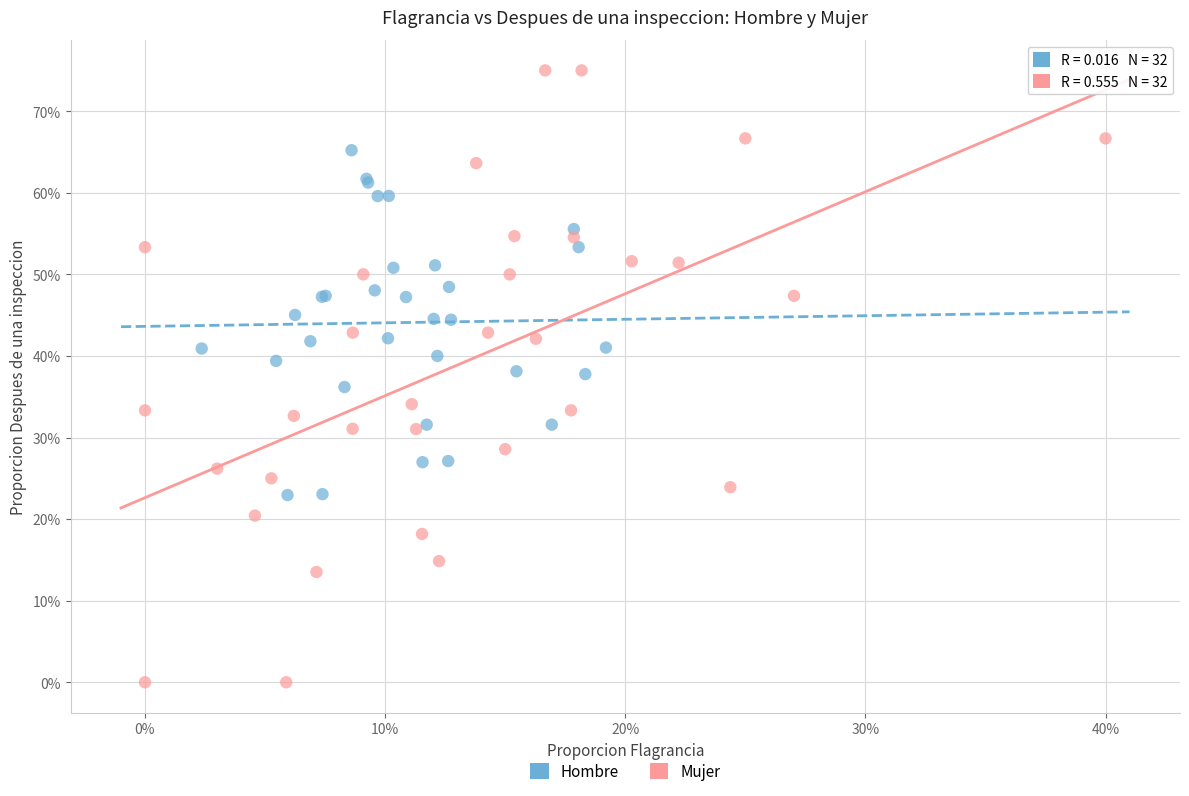

What are all the series names shown in the legend?

Hombre, Mujer